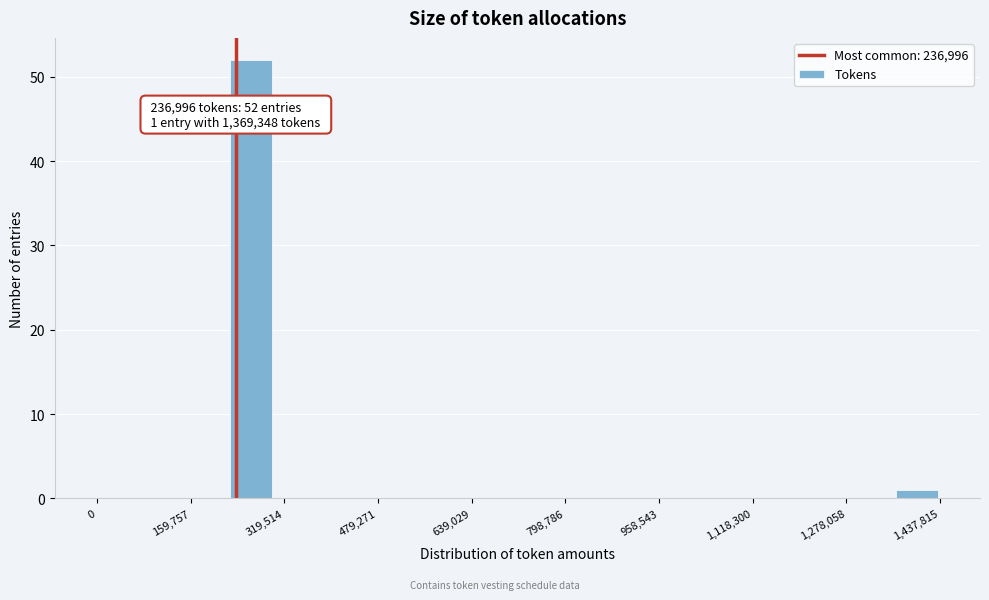

Around what value on the x-axis is the tallest bar? Give the approximate position of its centre, as read against the axis.

260000